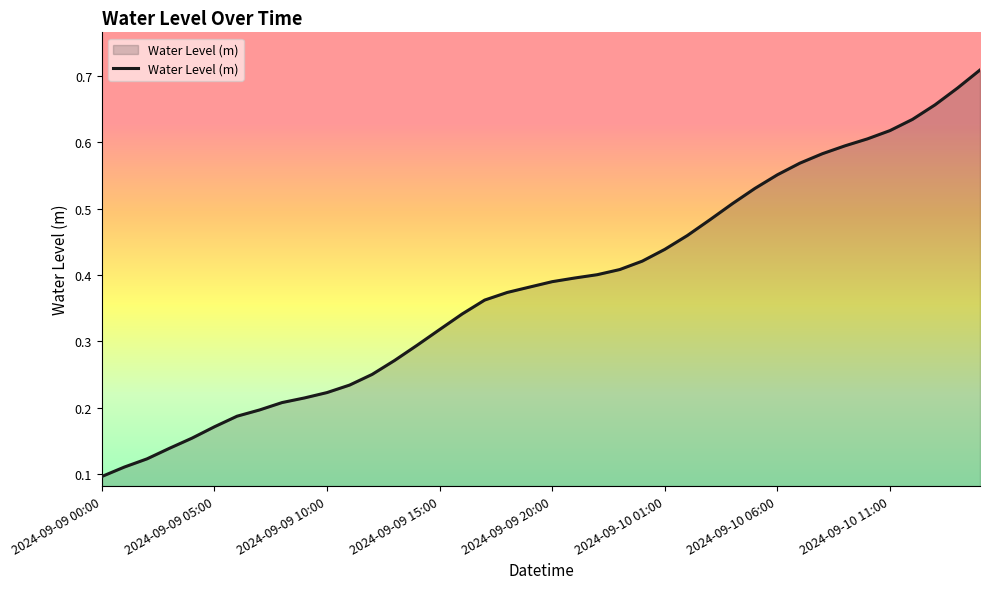

Does the chart have visible grid lines?

No